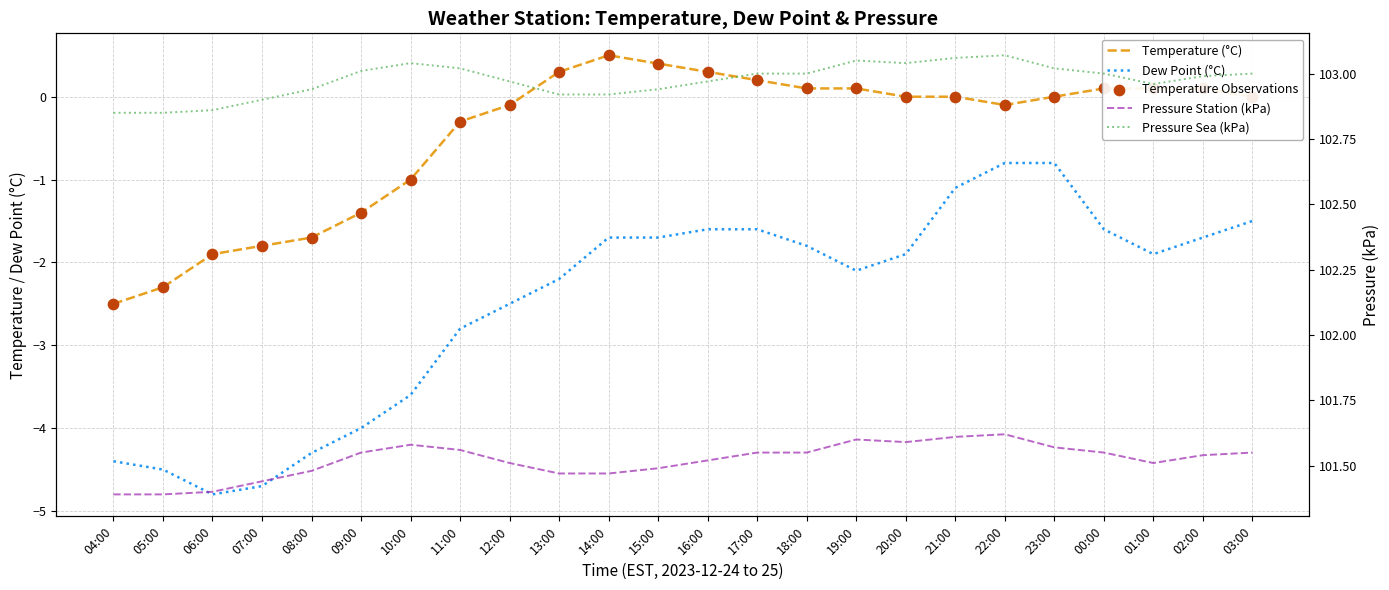

Which series has the largest total across all categories?

Pressure Sea (kPa)